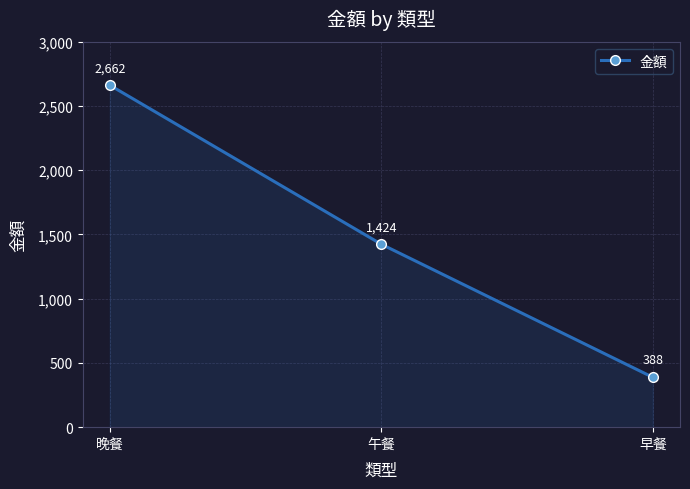

How many distinct data groups are displayed?

1